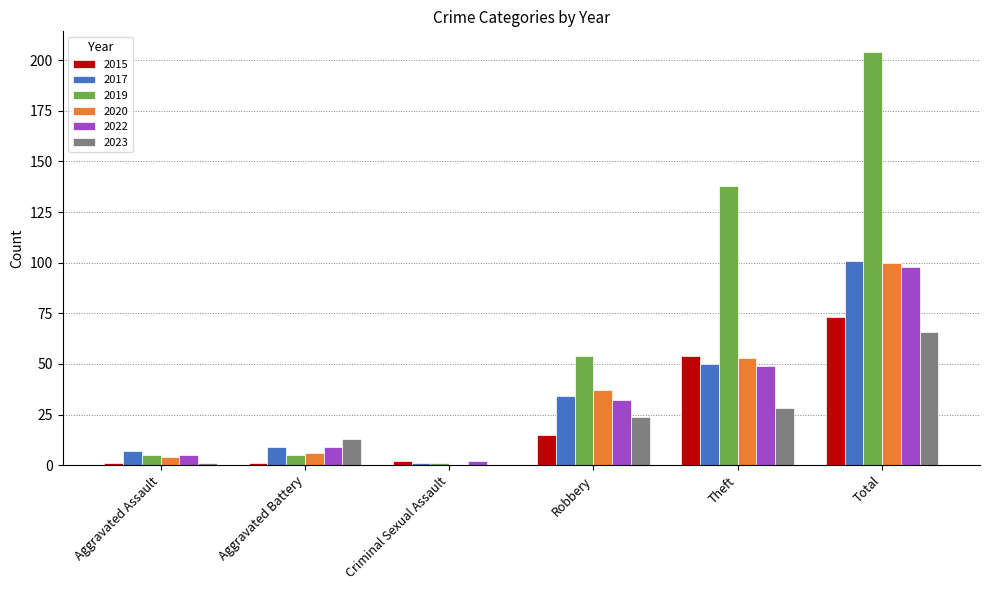

What are all the series names shown in the legend?

2015, 2017, 2019, 2020, 2022, 2023